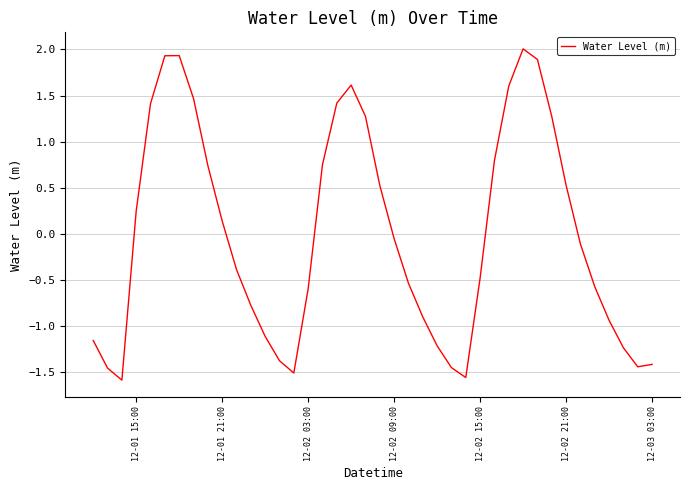

What is the maximum value shown in the chart?

2.0